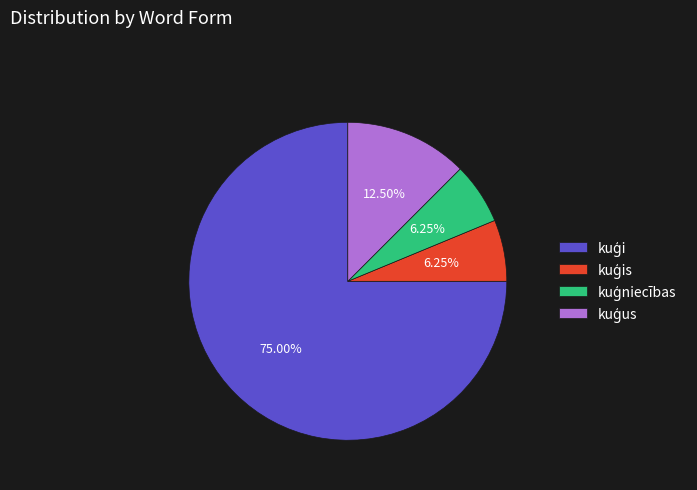

Is there any slice that represents more than half of the pie?

Yes